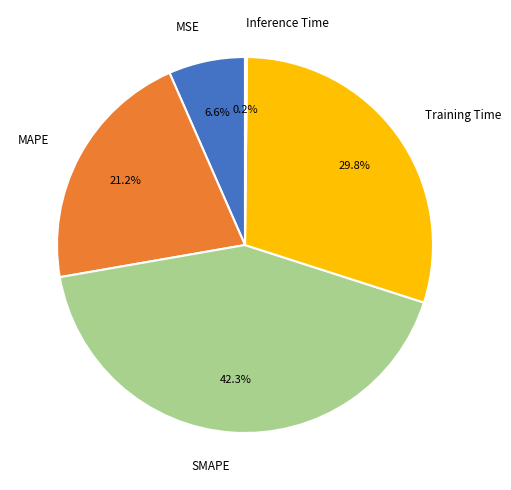

Which slice is the largest?

SMAPE